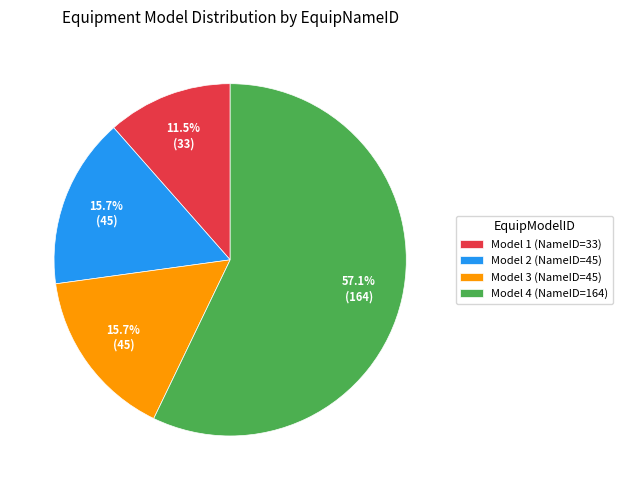

Count the number of slices in the pie.

4